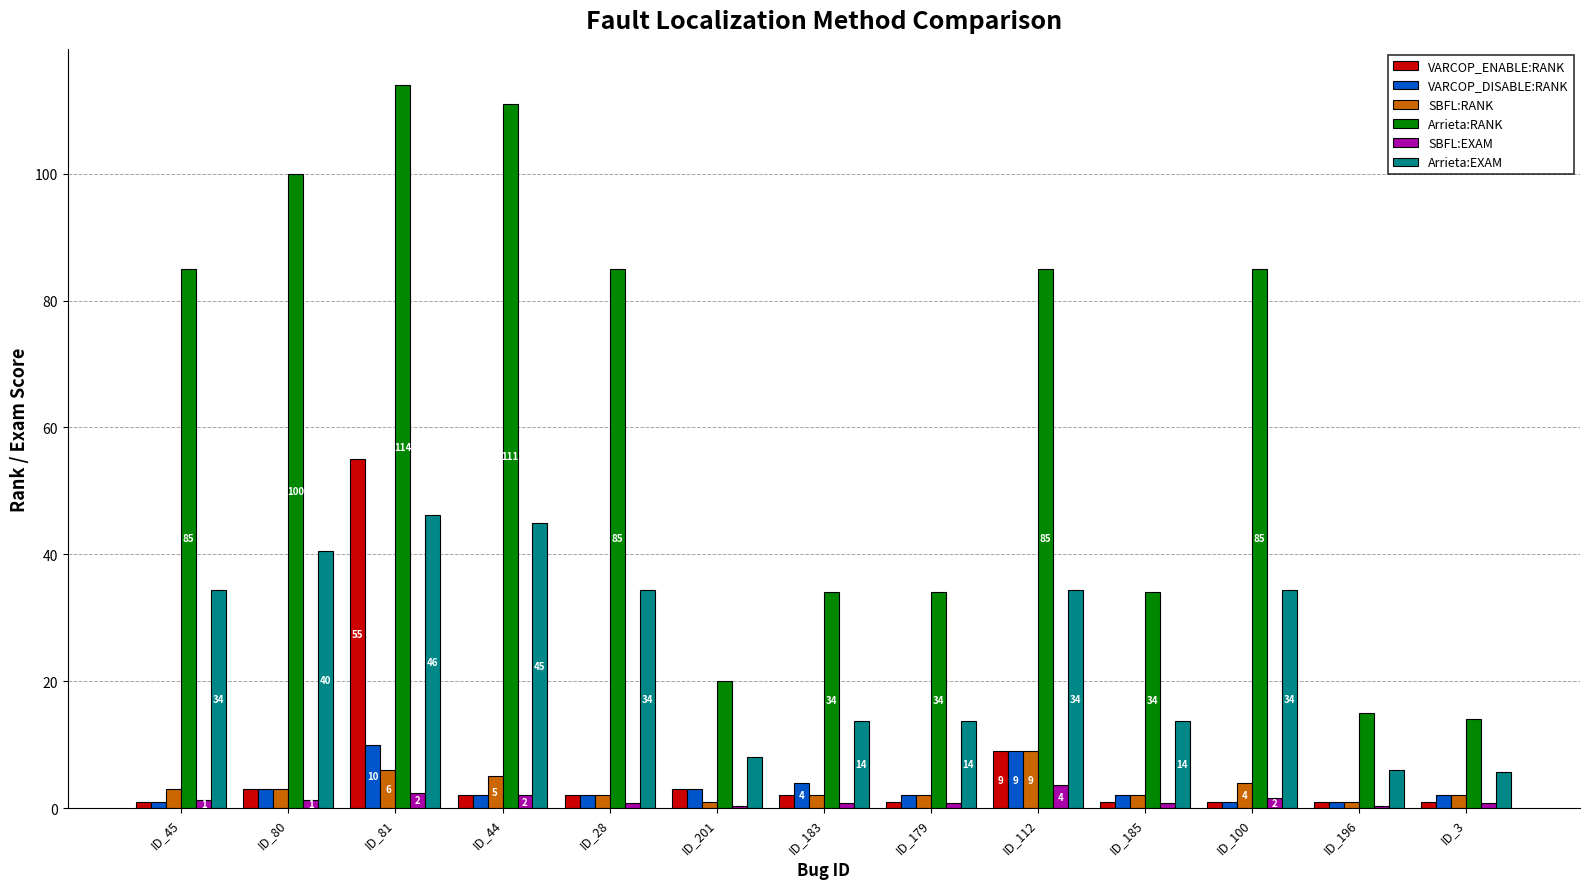

The SBFL:EXAM series shows 3.6 at ID_112. True or false?

True